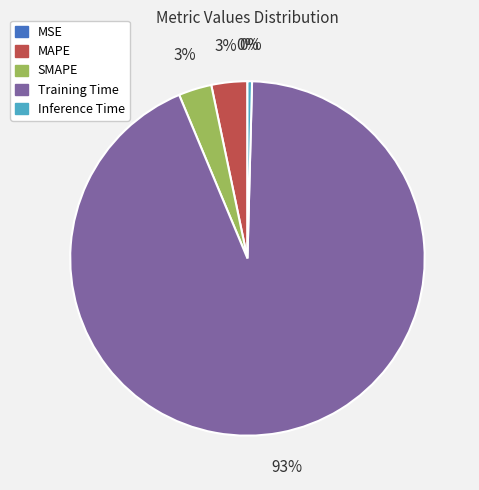

Which slice is the largest?

Training Time